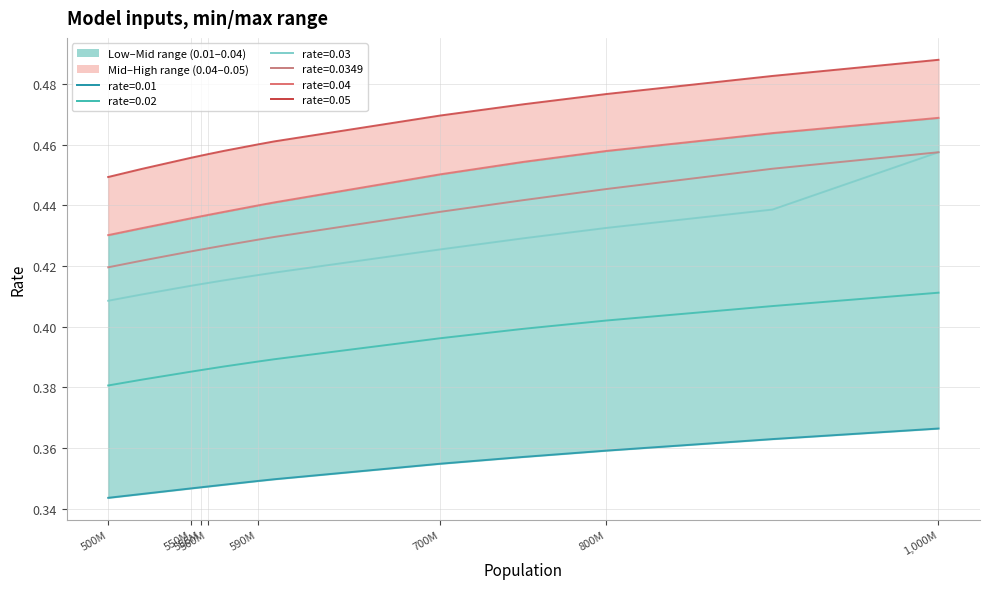

How many 0.05 values are between 0 and 1?

15